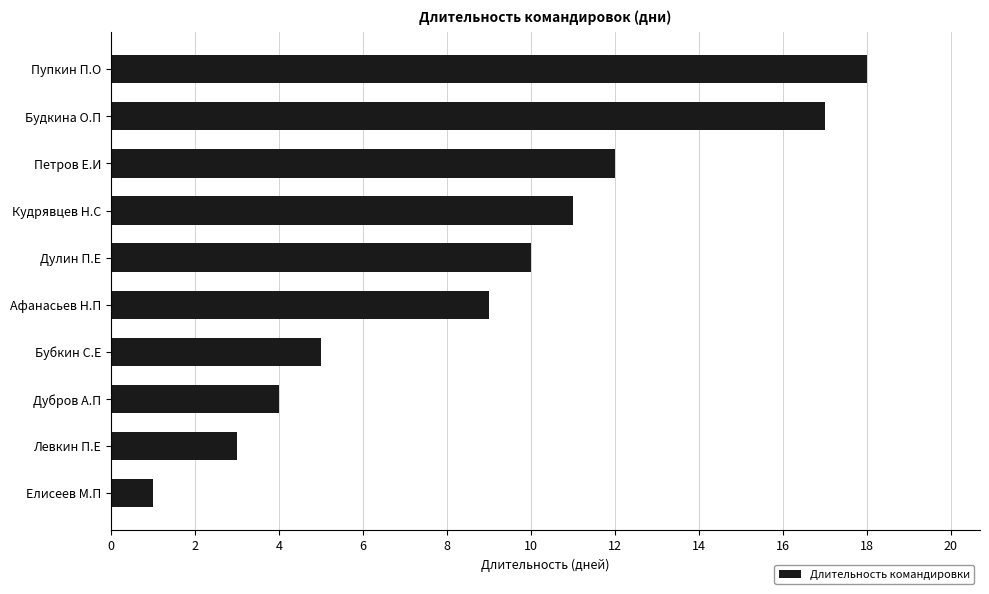

List the labels in order of value, largest first.

Пупкин П.О, Будкина О.П, Петров Е.И, Кудрявцев Н.С, Дулин П.Е, Афанасьев Н.П, Бубкин С.Е, Дубров А.П, Левкин П.Е, Елисеев М.П